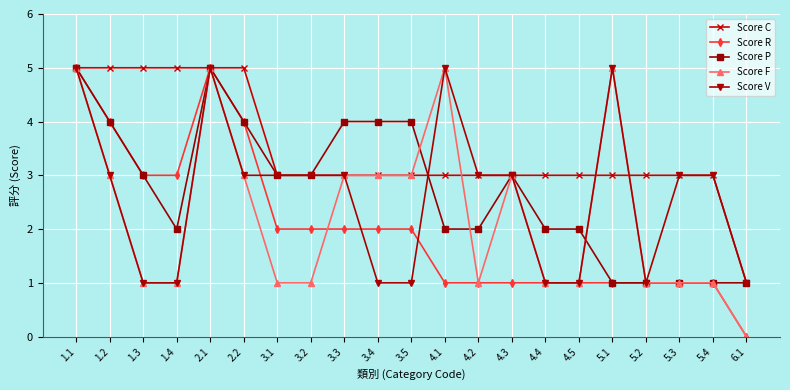

Between 1.2 and 4.5, which series saw the biggest shift?

Score R